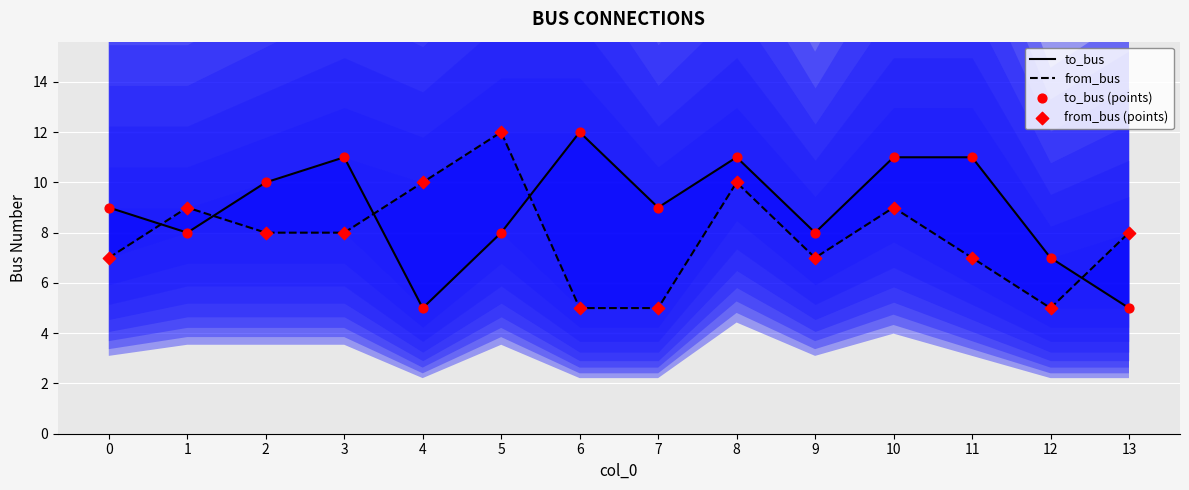

What are all the series names shown in the legend?

to_bus, from_bus, to_bus (points), from_bus (points)